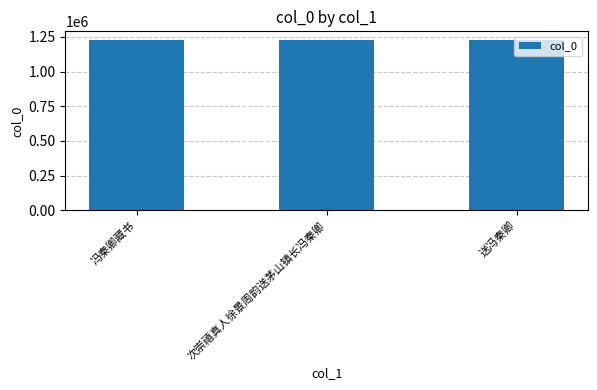

What is the value of the 3rd bar from the left?

1228266